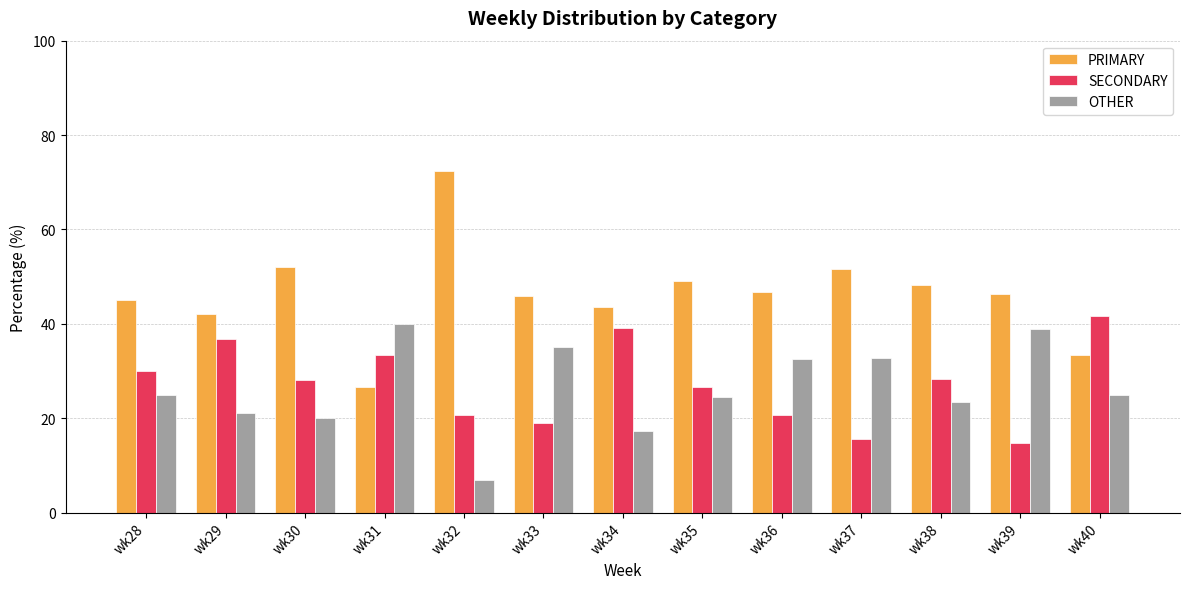

Does the chart contain any negative values?

No